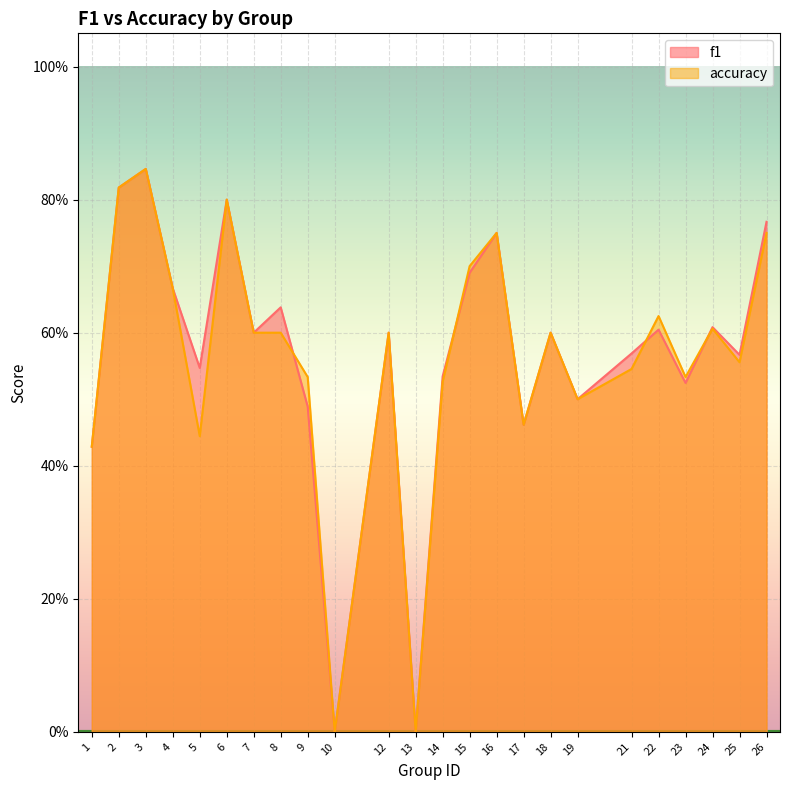

Reading right to left, list all the values displayed in this chart.

f1: 26=0.8	25=0.6	24=0.6	23=0.5	22=0.6	21=0.6	19=0.5	18=0.6	17=0.5	16=0.8	15=0.7	14=0.5	13=0.0	12=0.6	10=0.0	9=0.5	8=0.6	7=0.6	6=0.8	5=0.5	4=0.7	3=0.8	2=0.8	1=0.4
accuracy: 26=0.8	25=0.6	24=0.6	23=0.5	22=0.6	21=0.5	19=0.5	18=0.6	17=0.5	16=0.8	15=0.7	14=0.5	13=0.0	12=0.6	10=0.0	9=0.5	8=0.6	7=0.6	6=0.8	5=0.4	4=0.7	3=0.8	2=0.8	1=0.4